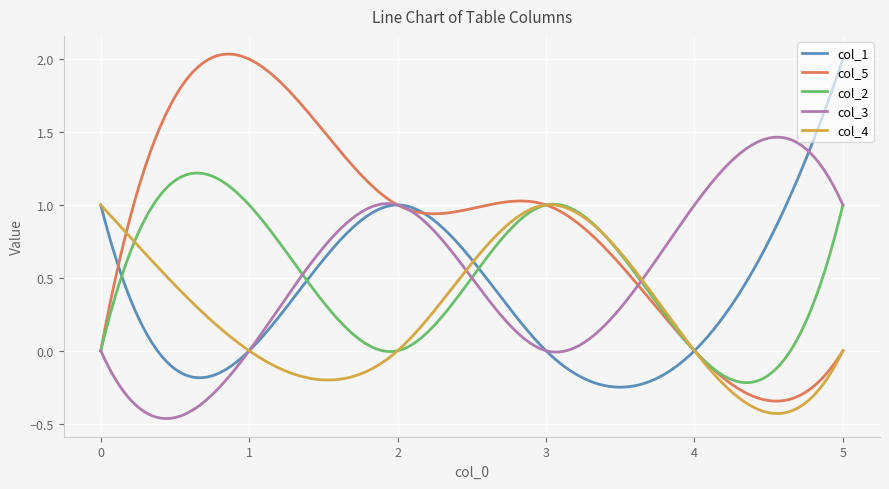

Which series has the largest total across all categories?

col_5